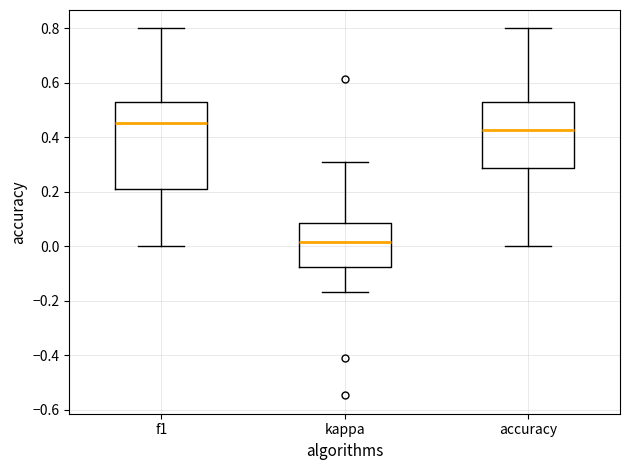

Which box has the highest median line?

f1